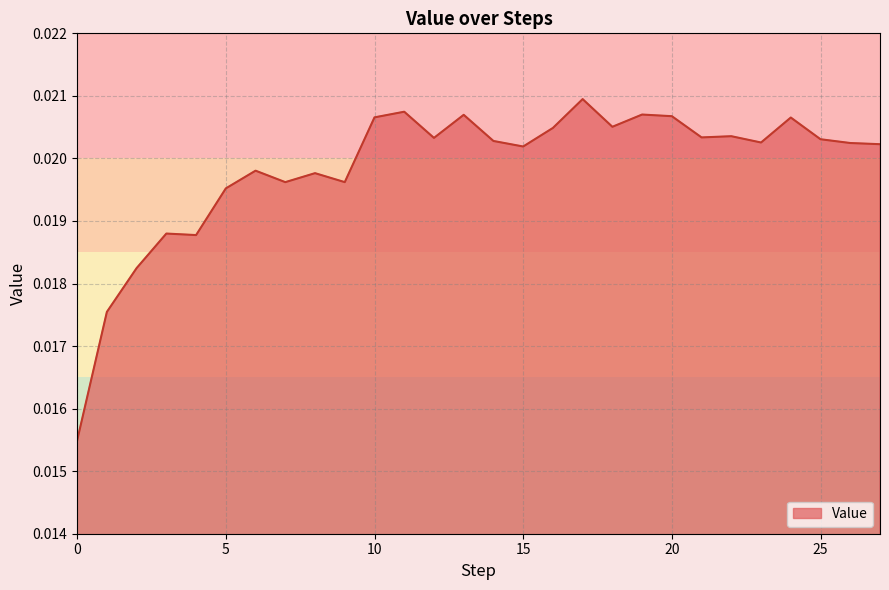

List the labels in order of value, largest first.

17, 11, 19, 13, 20, 10, 24, 18, 16, 22, 21, 12, 25, 14, 23, 26, 27, 15, 6, 8, 9, 7, 5, 3, 4, 2, 1, 0